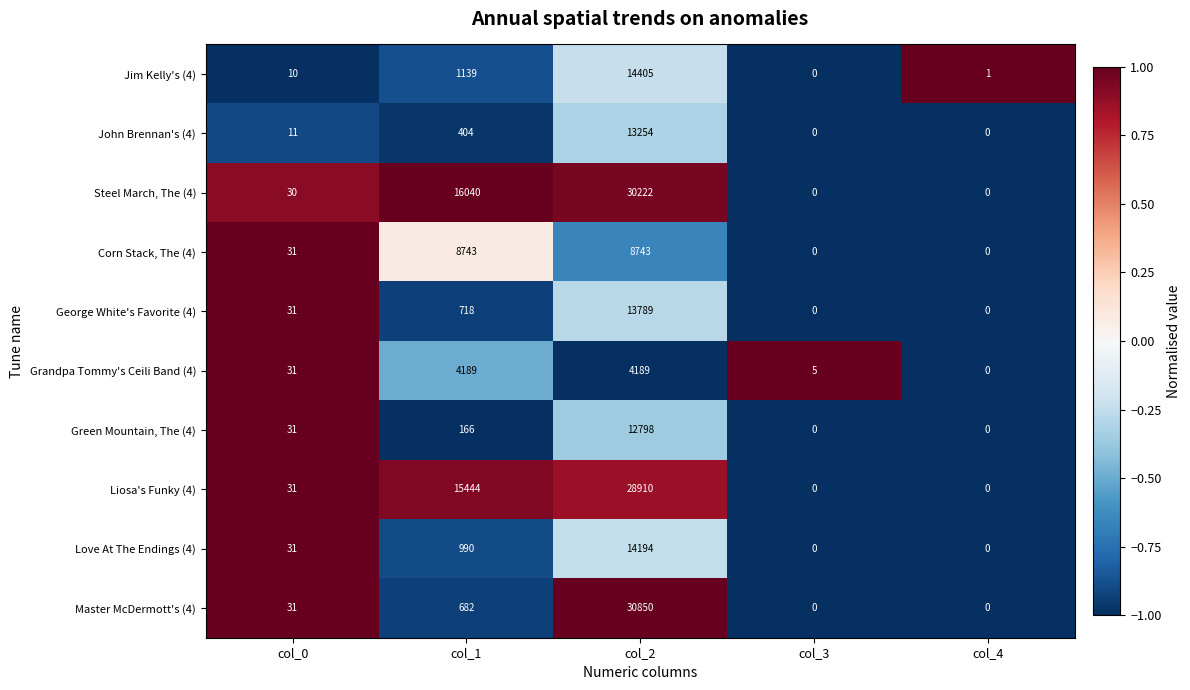

True or false: John Brennan's (4) has a value of -5667 at col_4.

False